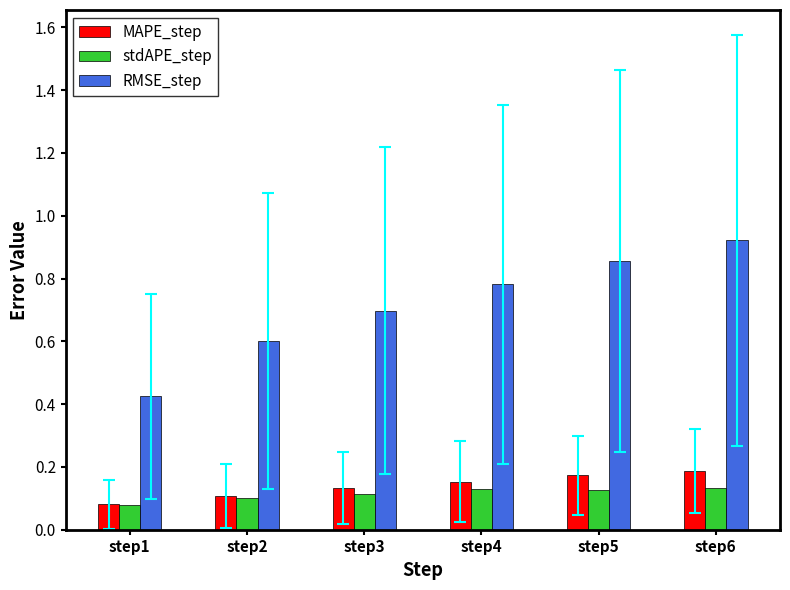

Which category has the lowest value in the RMSE_step series?

step1